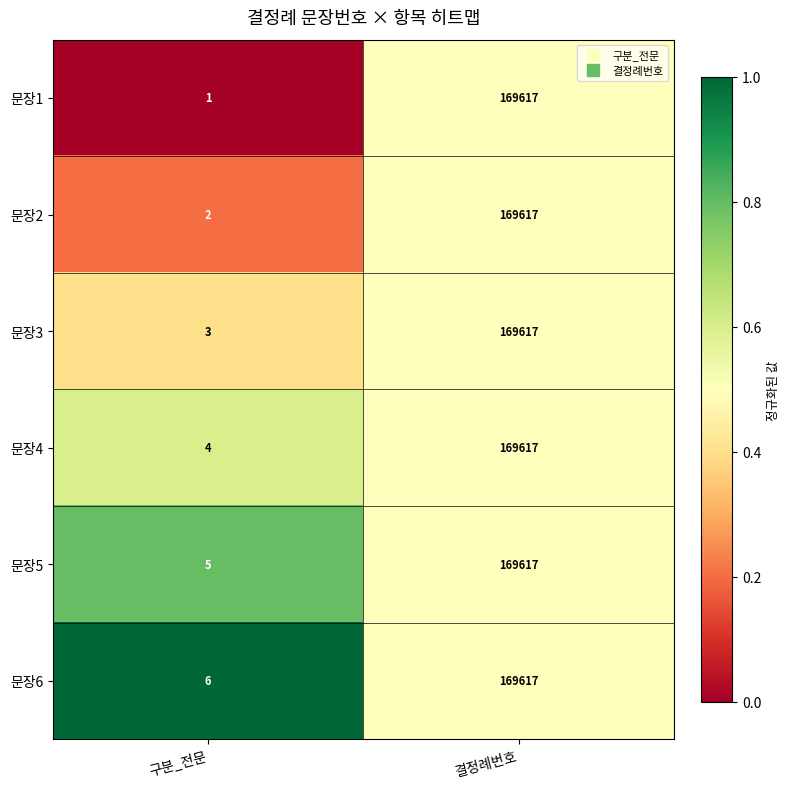

What is the average value of the 문장5 series?

84811